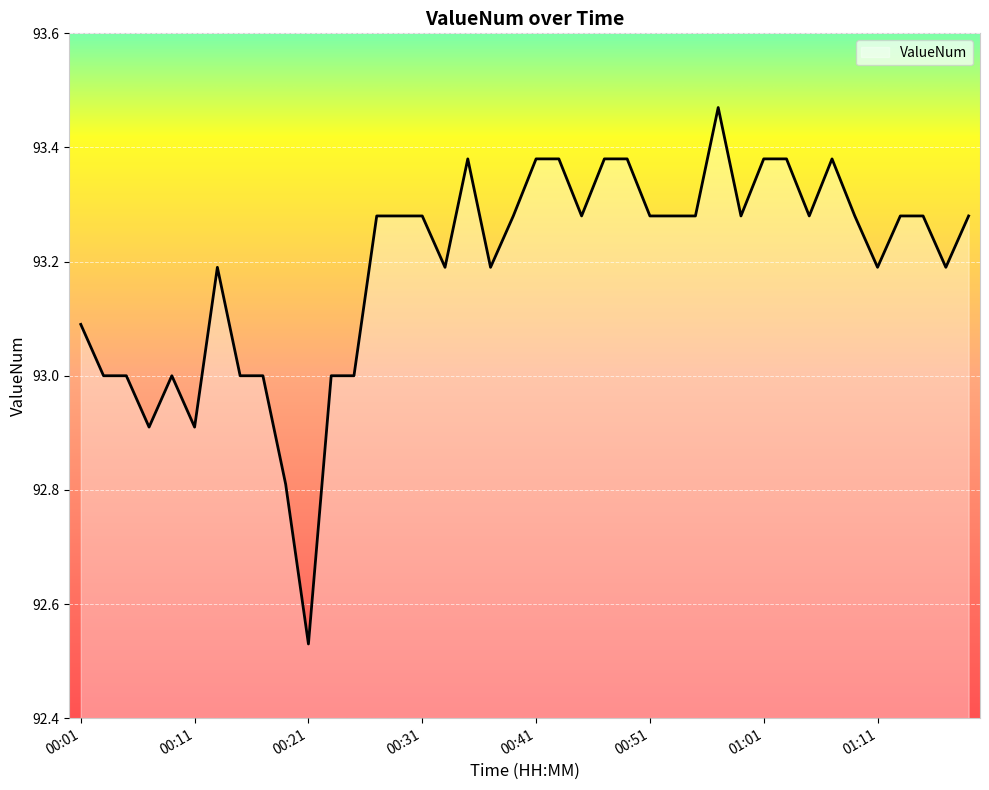

What is the difference between the maximum and minimum values?

0.9